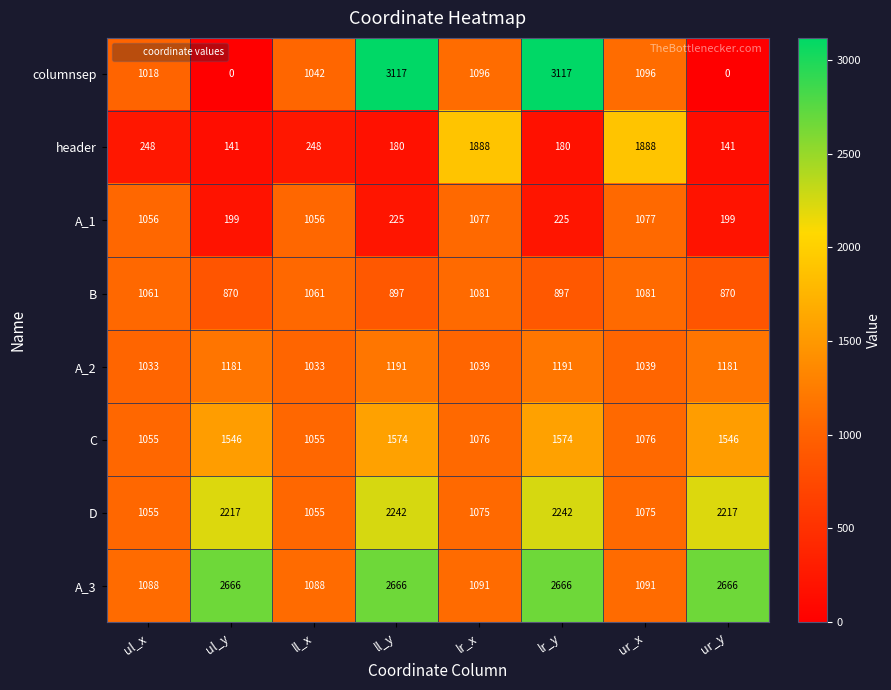

Is it true that A_1 equals 1056 at ul_x?

True